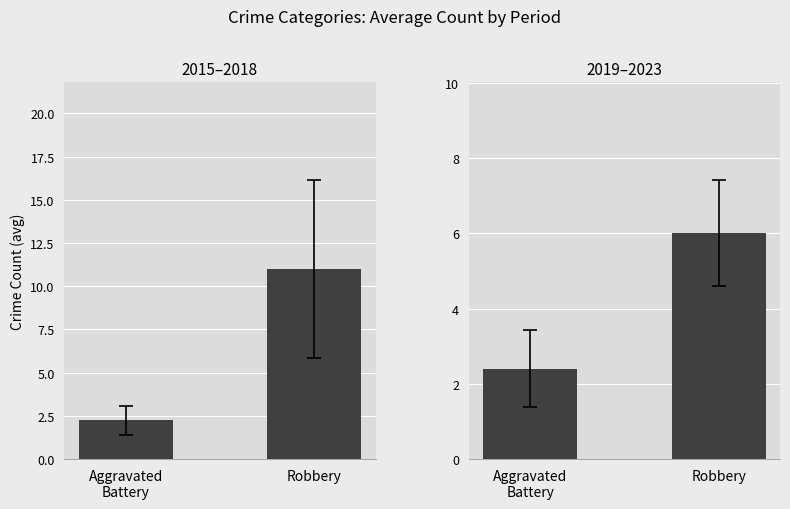

What is the value of the 2015–2018 bar at the 1st from the left?

2.2